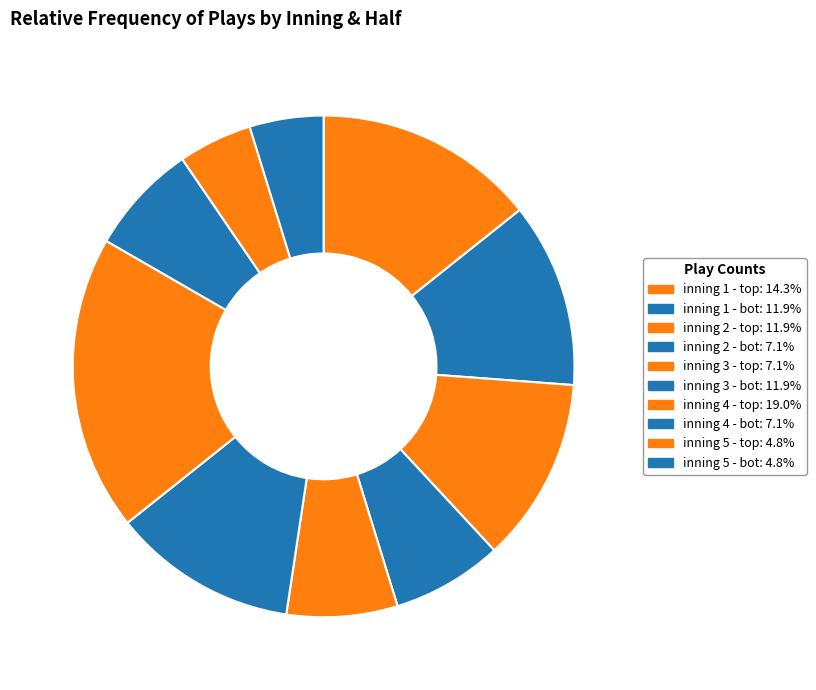

Rank the categories by value from lowest to highest.

inning 5 - top, inning 5 - bot, inning 2 - bot, inning 3 - top, inning 4 - bot, inning 1 - bot, inning 2 - top, inning 3 - bot, inning 1 - top, inning 4 - top